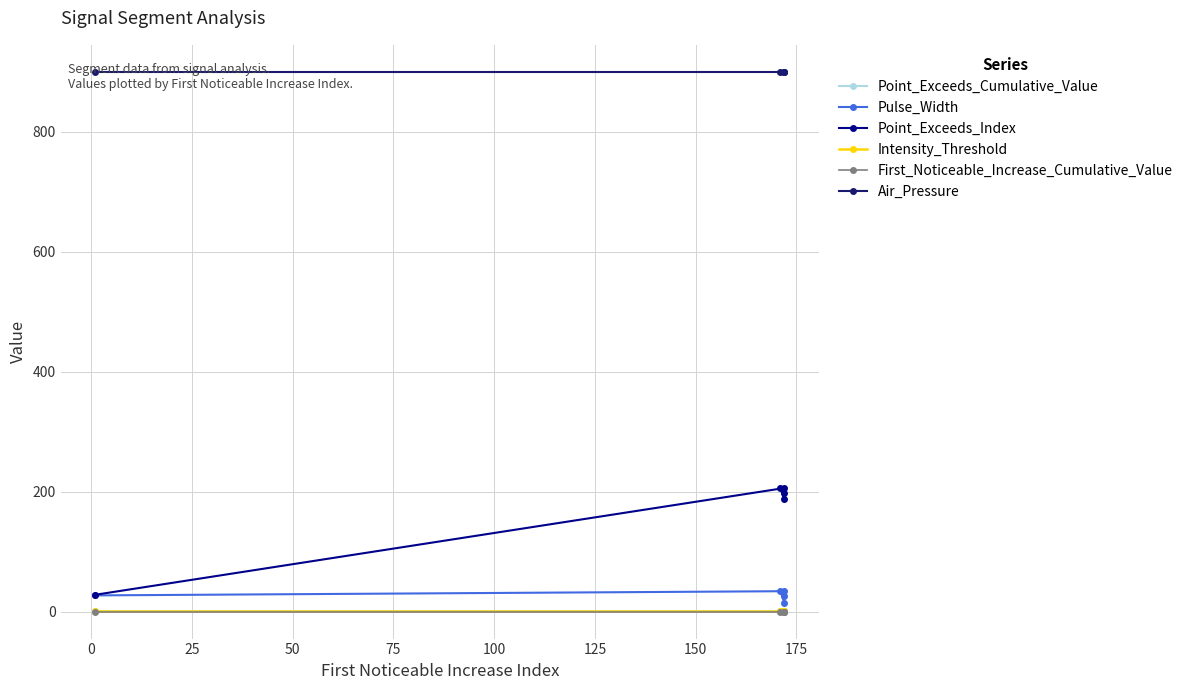

True or false: Intensity_Threshold has a value of 0.2 at 75.

False